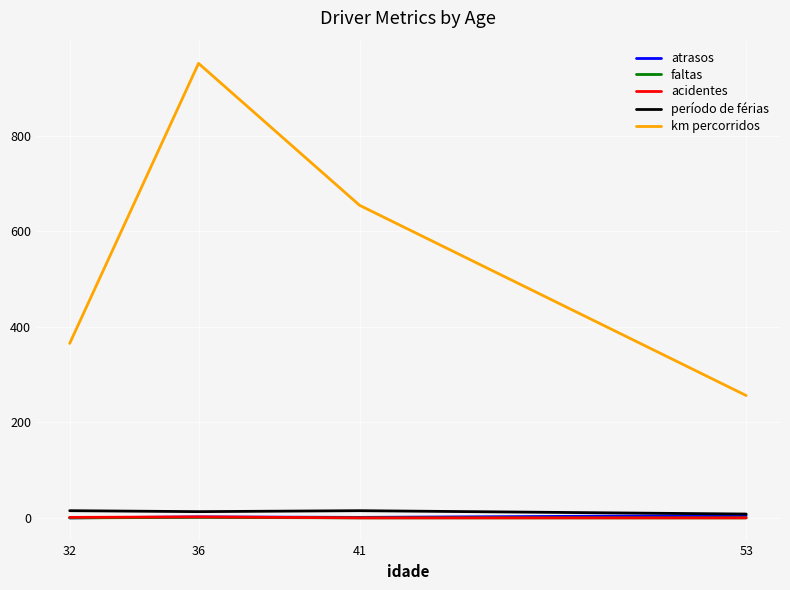

Which category has the highest value across all series?

36